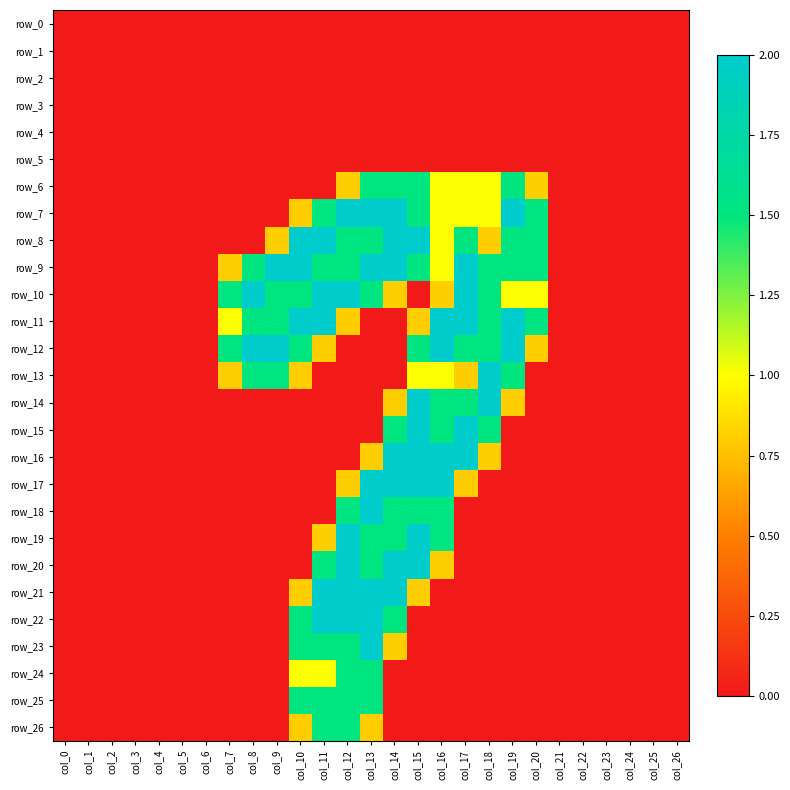

What is the difference between the second highest and minimum values in the row_7 series?

2.0